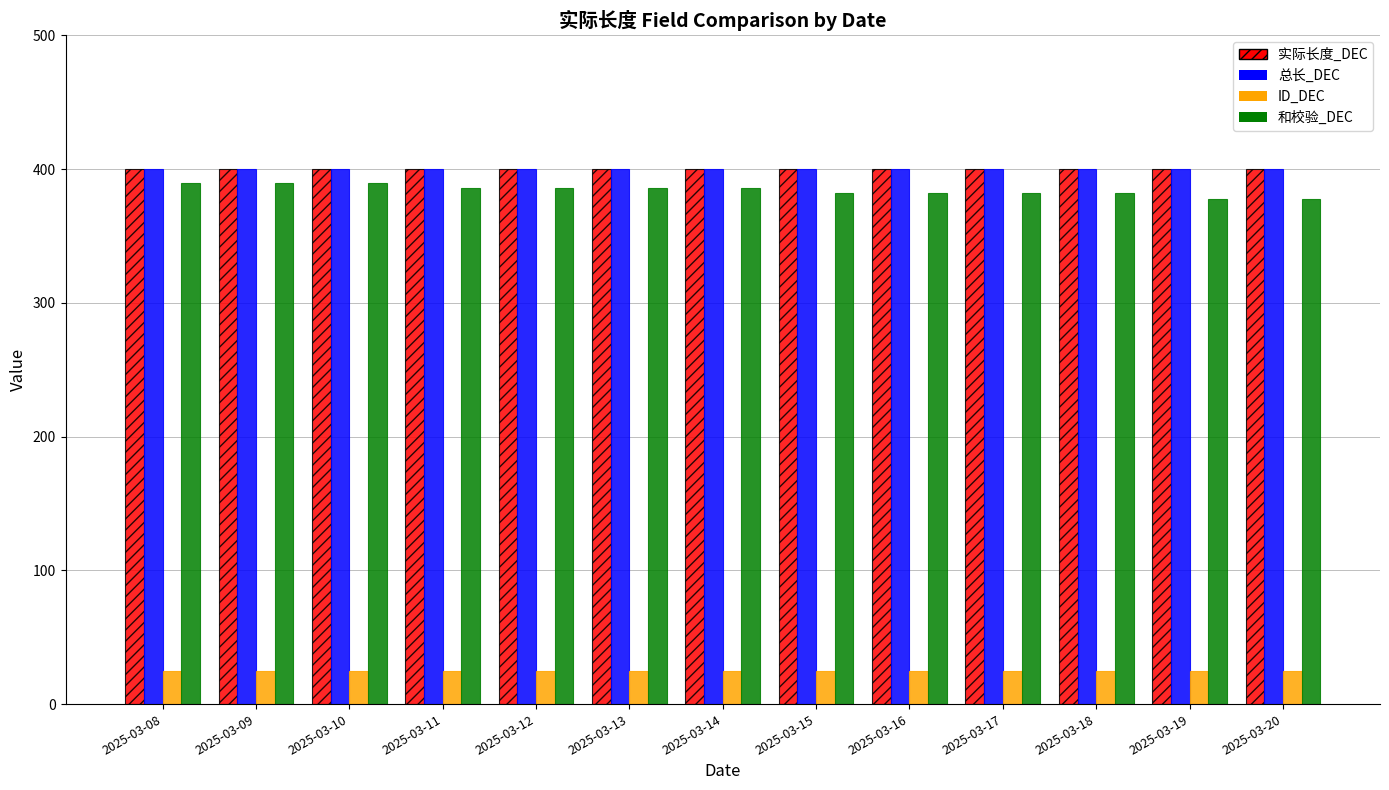

True or false: ID_DEC has a value of 25 at 2025-03-09.

True